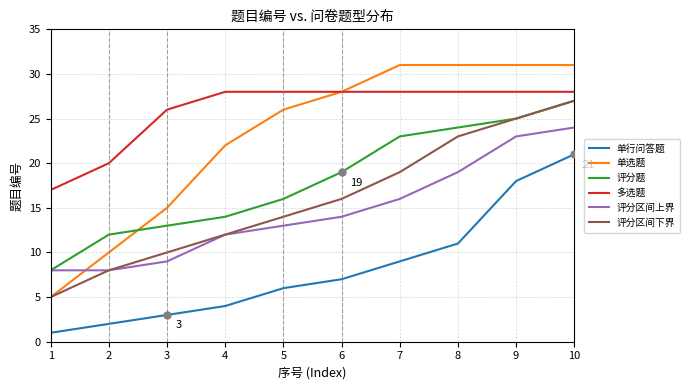

Is this an area chart (filled region under the line)?

No